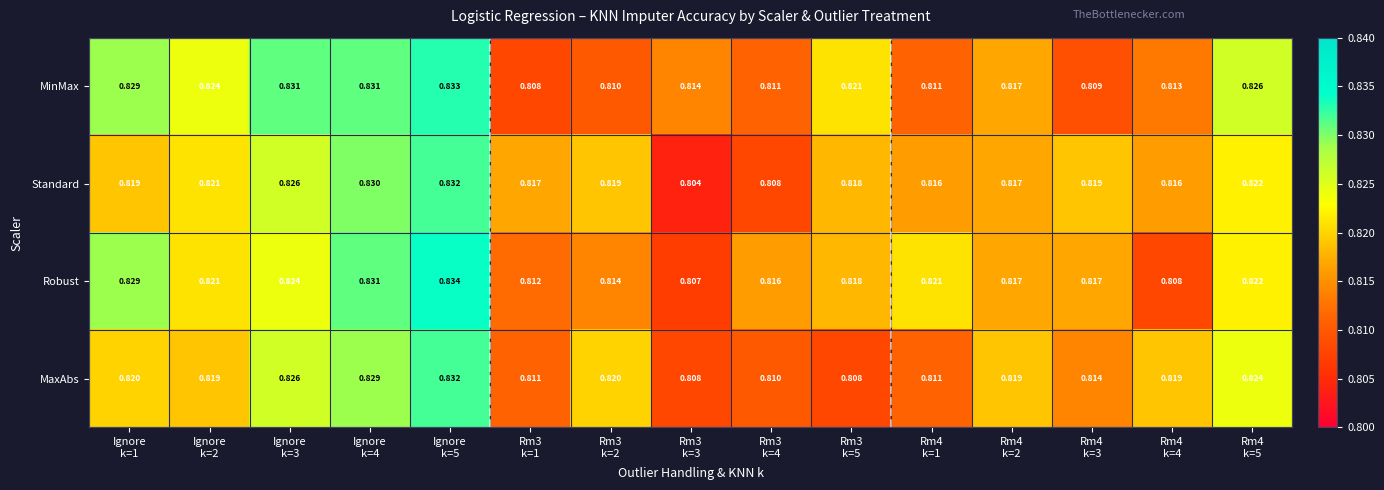

Which series has the widest spread of values?

Standard